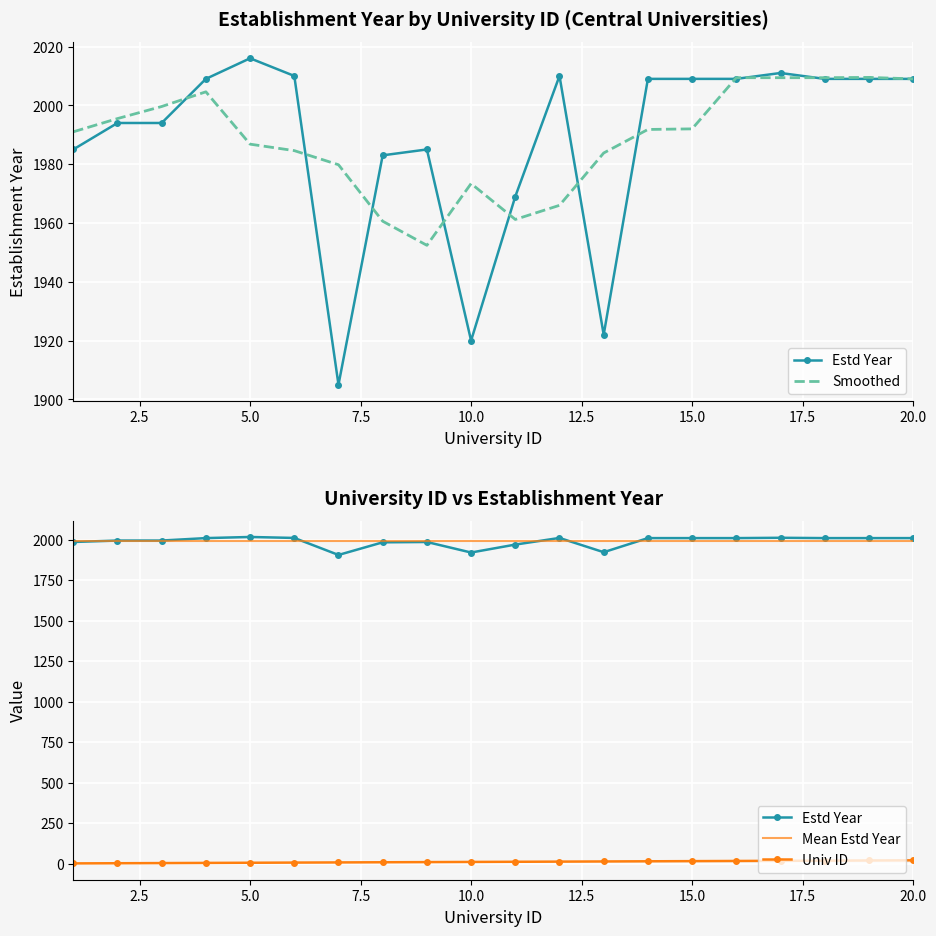

True or false: University ID has more than 1 interior local peaks.

False